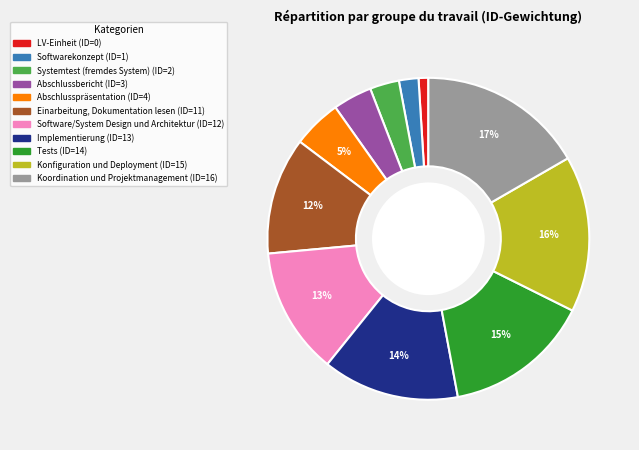

Does Abschlusspräsentation represent more than half of the total?

No